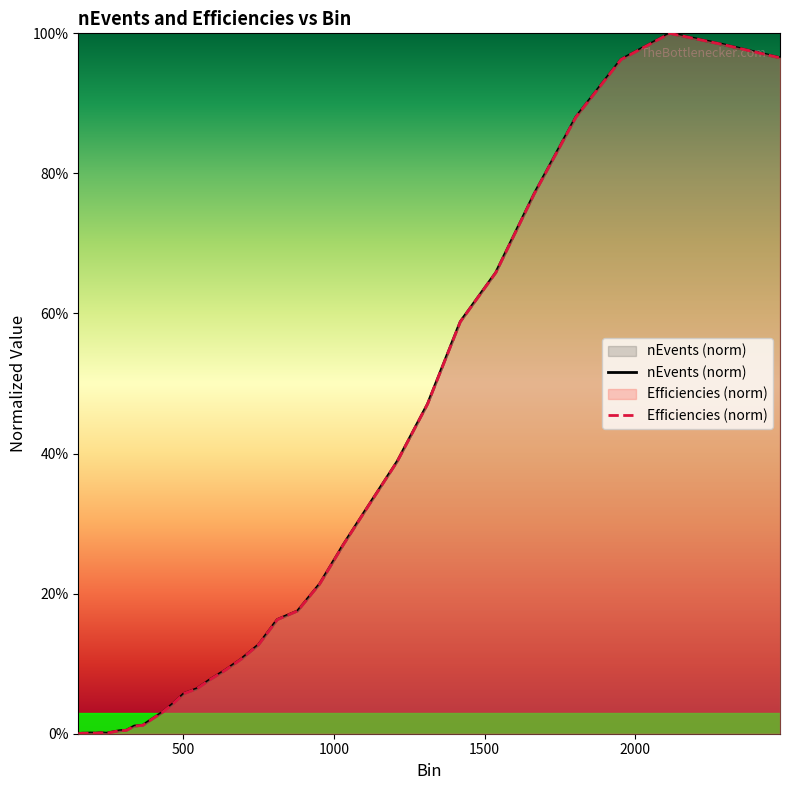

Count the number of categories in the chart.

36